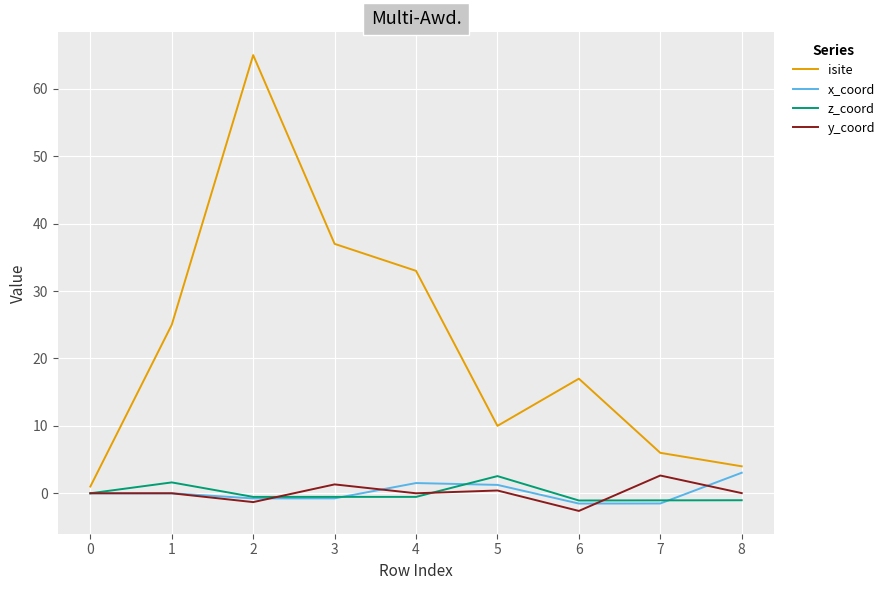

Which series has the largest total across all categories?

isite